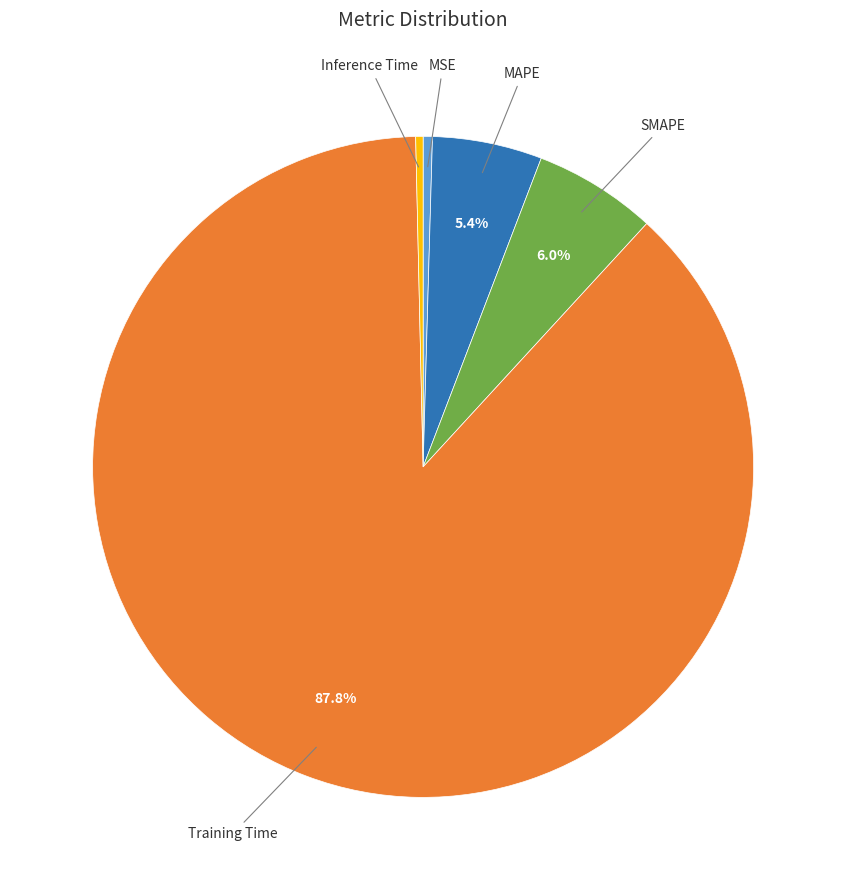

Count the number of slices in the pie.

5